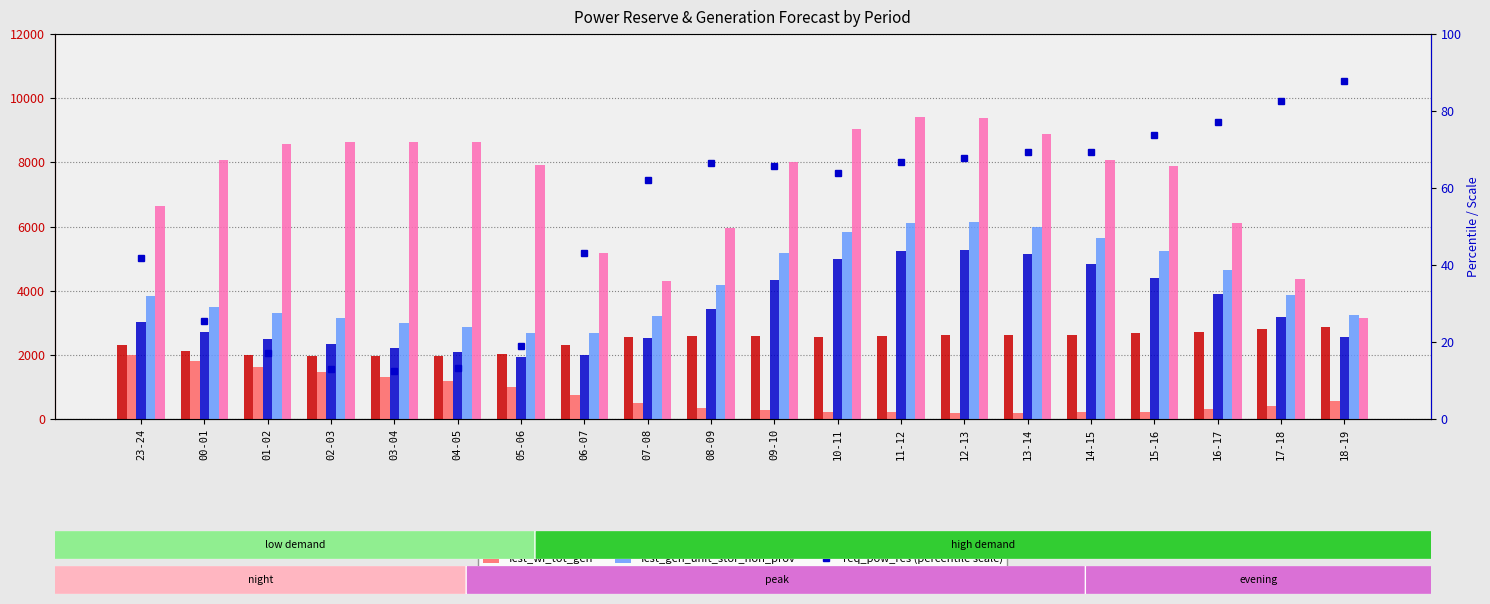

What is the total value across all series at 11-12?

23638.7